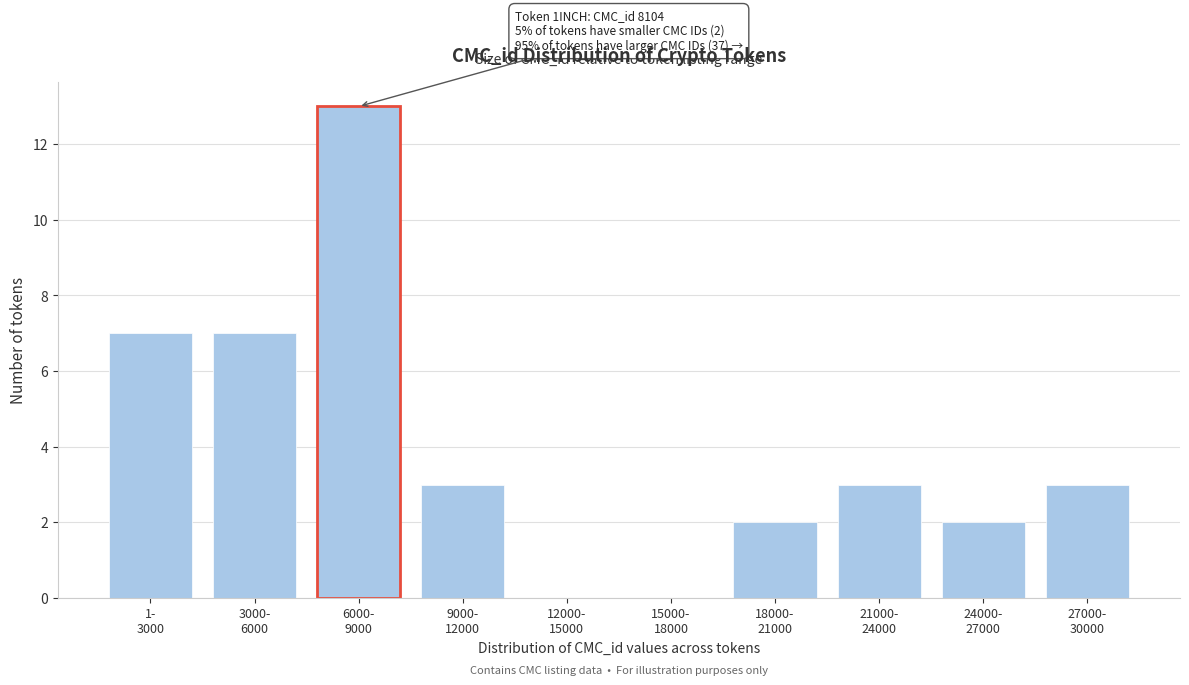

What is the maximum value shown in the chart?

13